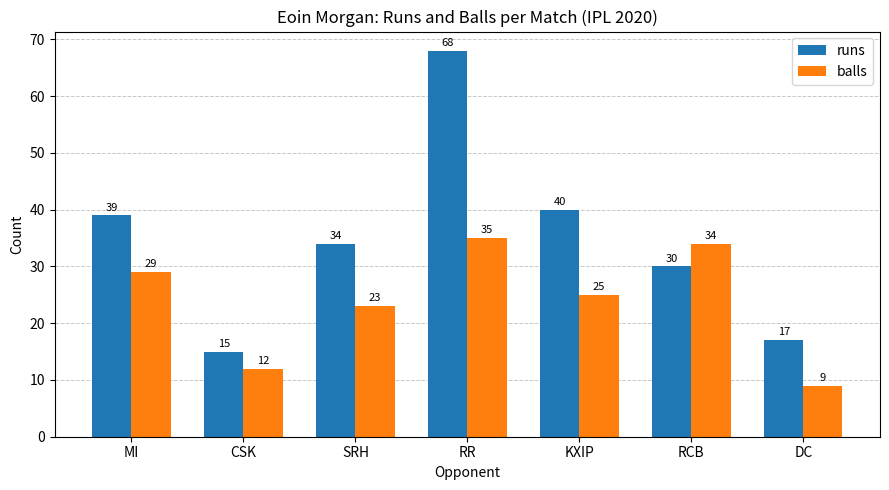

Reading left to right, what are all the values shown in this chart?

runs: MI=39	CSK=15	SRH=34	RR=68	KXIP=40	RCB=30	DC=17
balls: MI=29	CSK=12	SRH=23	RR=35	KXIP=25	RCB=34	DC=9